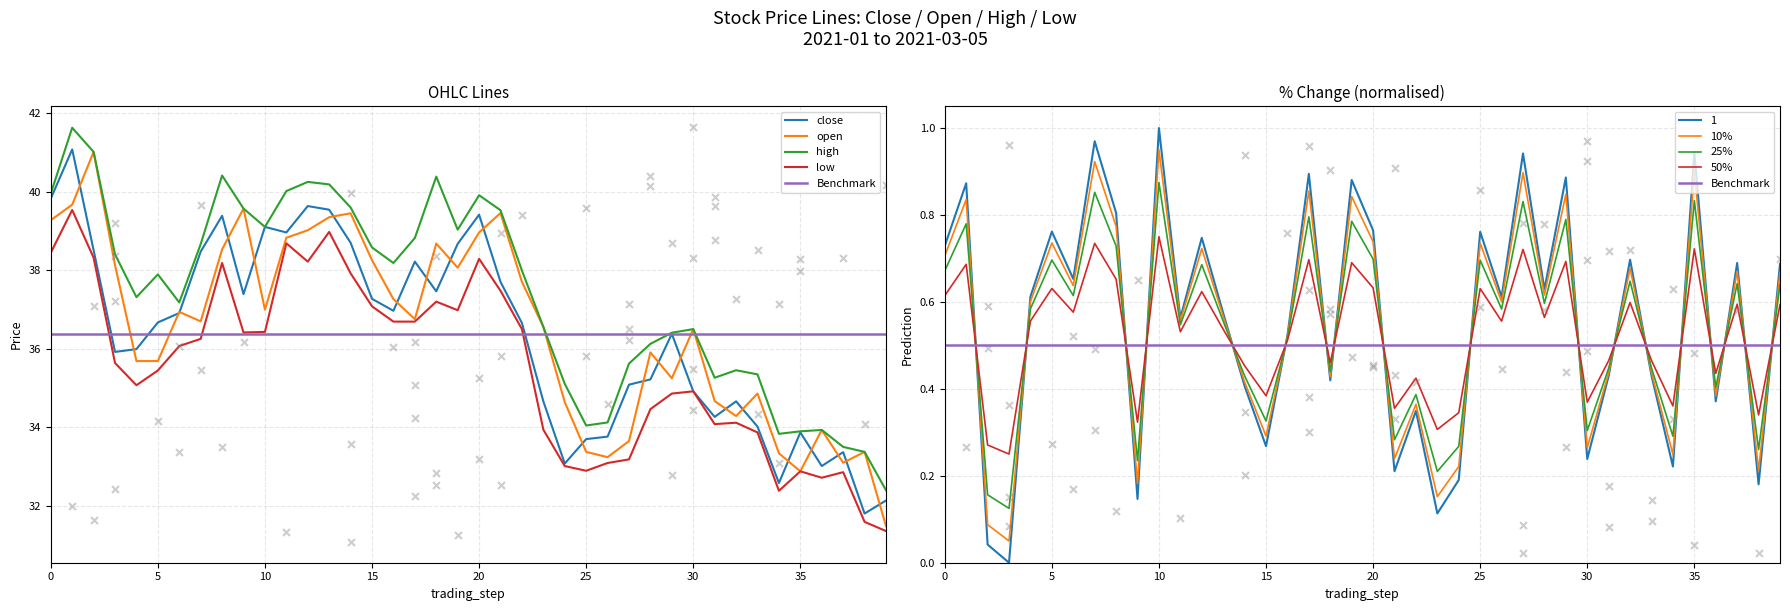

Which series has the largest Y range (max minus min)?

open